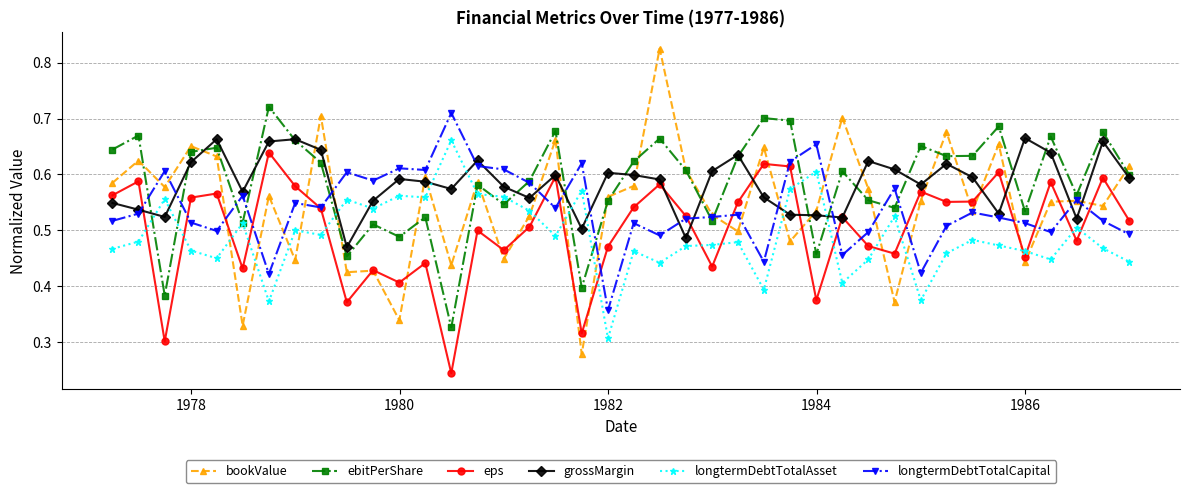

Count the longtermDebtTotalCapital values in the range 0 to 1.

40